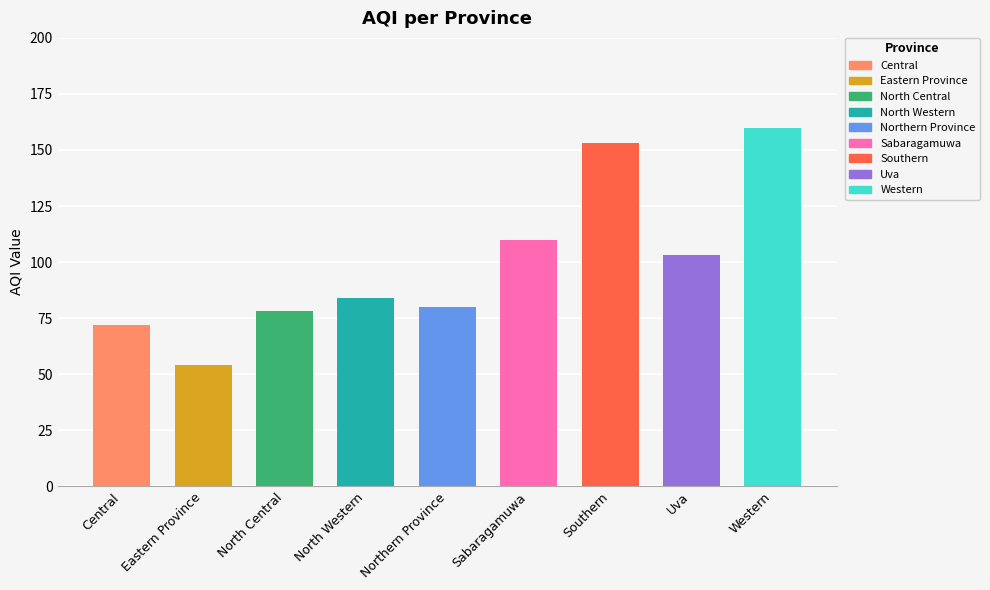

What is the minimum value shown in the chart?

54